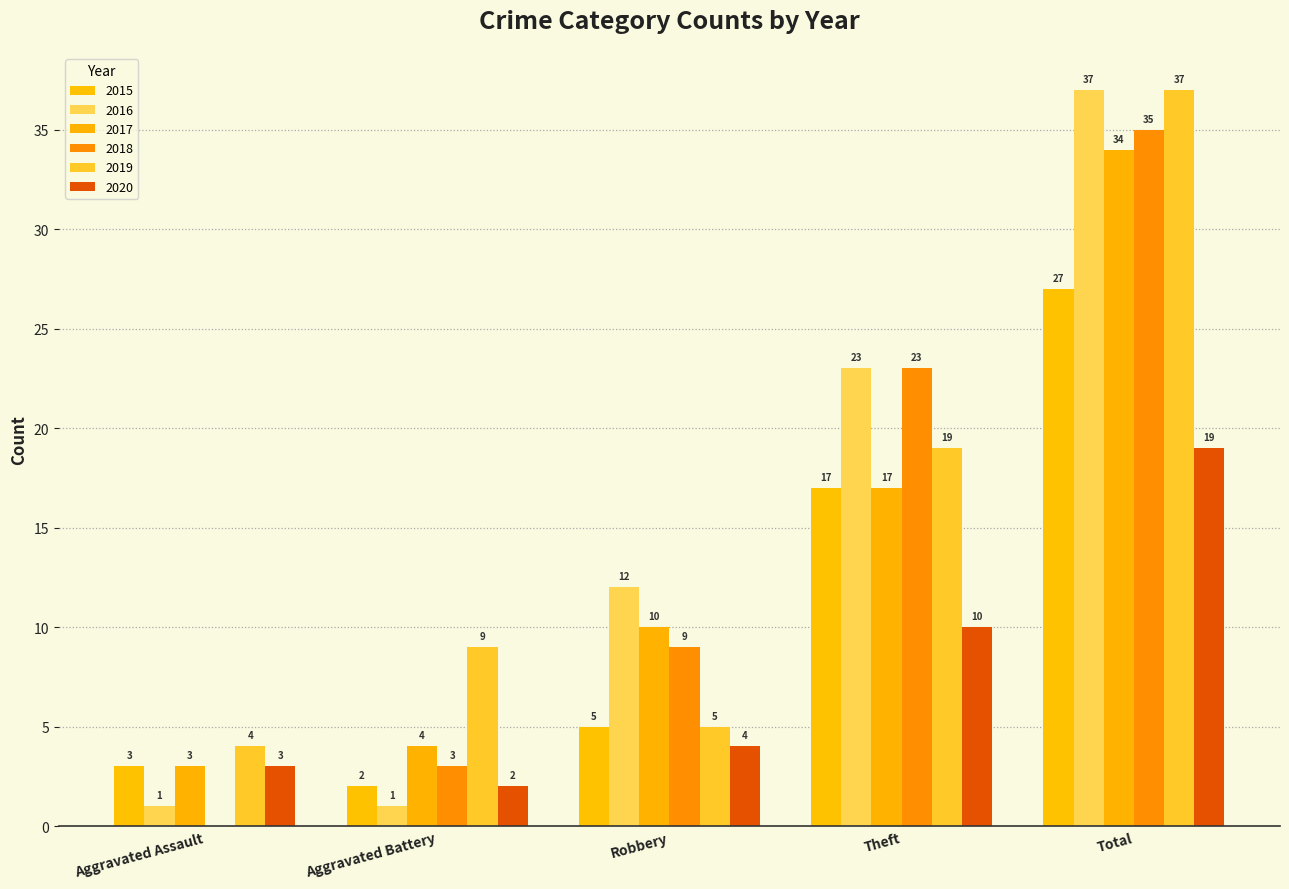

How many 2016 values are between 1 and 23?

4